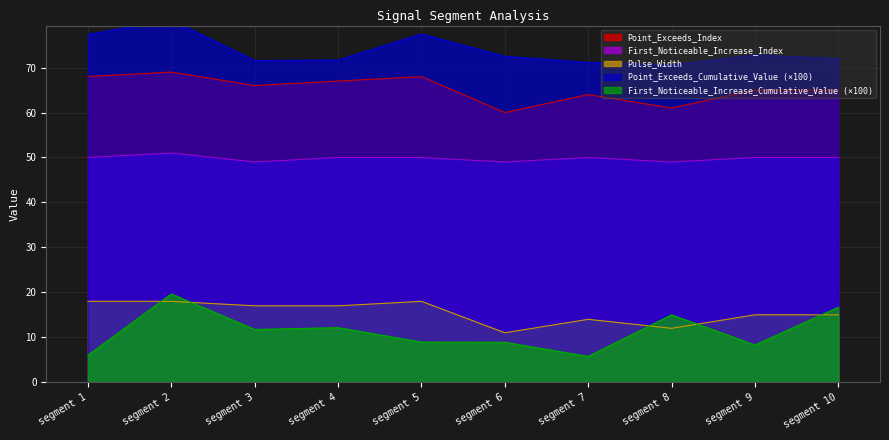

At which label is Point_Exceeds_Index closest to 64?

segment 7